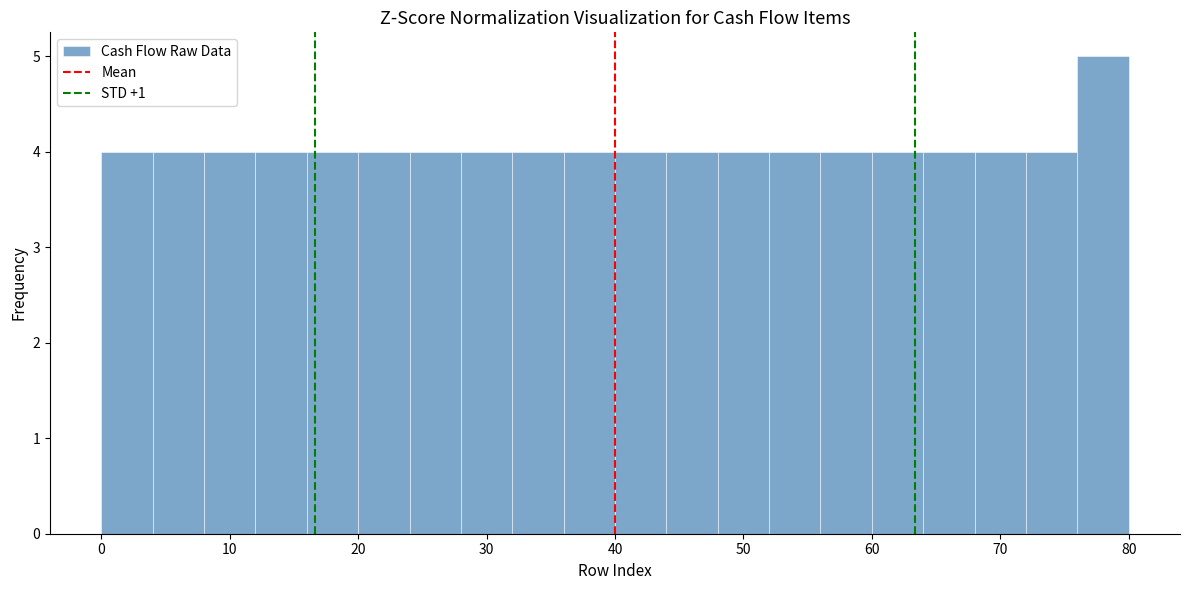

Reading left to right, transcribe this chart: for each bar, give the range it covers on the x-axis and its height. The values are not printed on the chart, so give them approximately, as read against the axis.

0 to 4: 4
4 to 8: 4
8 to 12: 4
12 to 16: 4
16 to 20: 4
20 to 24: 4
24 to 28: 4
28 to 32: 4
32 to 36: 4
36 to 40: 4
40 to 44: 4
44 to 48: 4
48 to 52: 4
52 to 56: 4
56 to 60: 4
60 to 64: 4
64 to 68: 4
68 to 72: 4
72 to 76: 4
76 to 80: 5